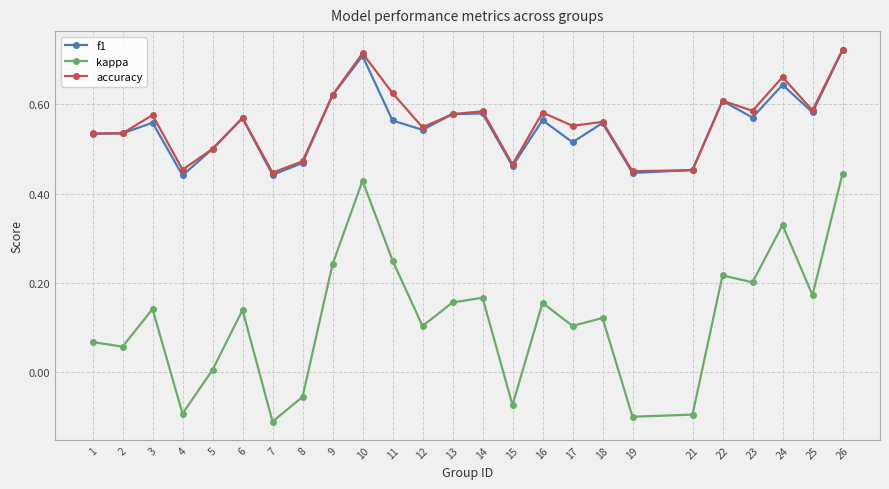

At which category is the sum across all series the highest?

26